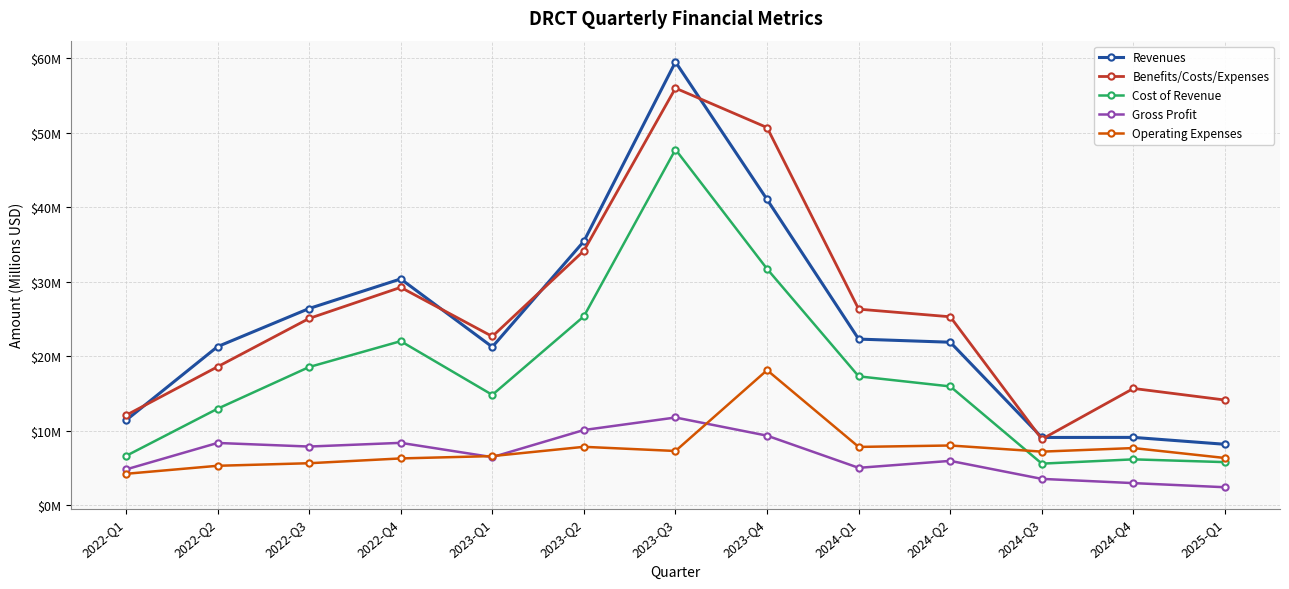

What is the difference between the maximum and second lowest values in the Revenues series?

50.4